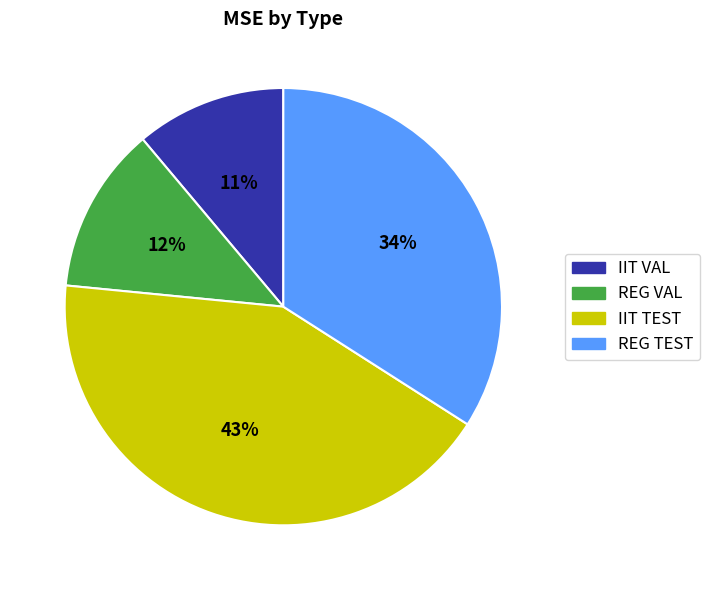

Do IIT TEST and IIT VAL together represent more than half of the pie?

Yes